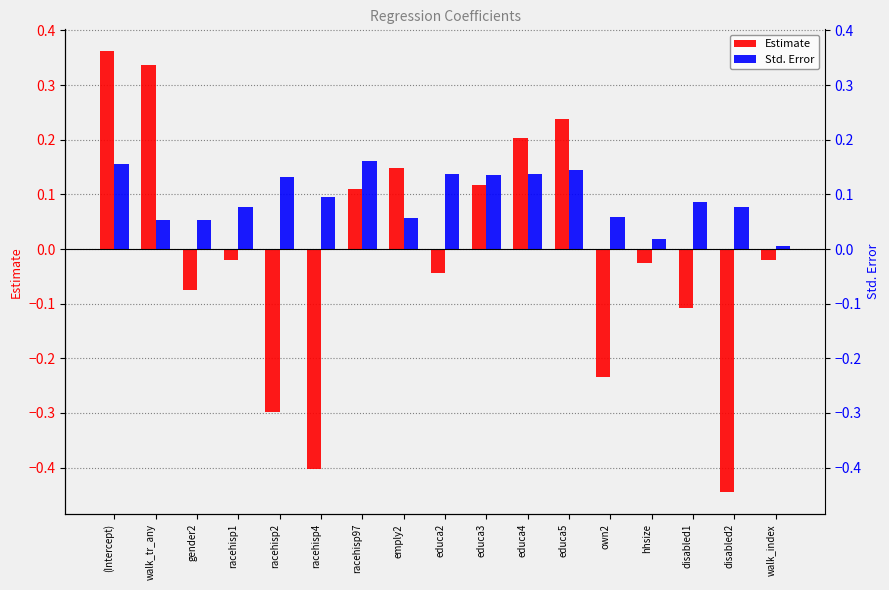

How many groups of bars are there?

17